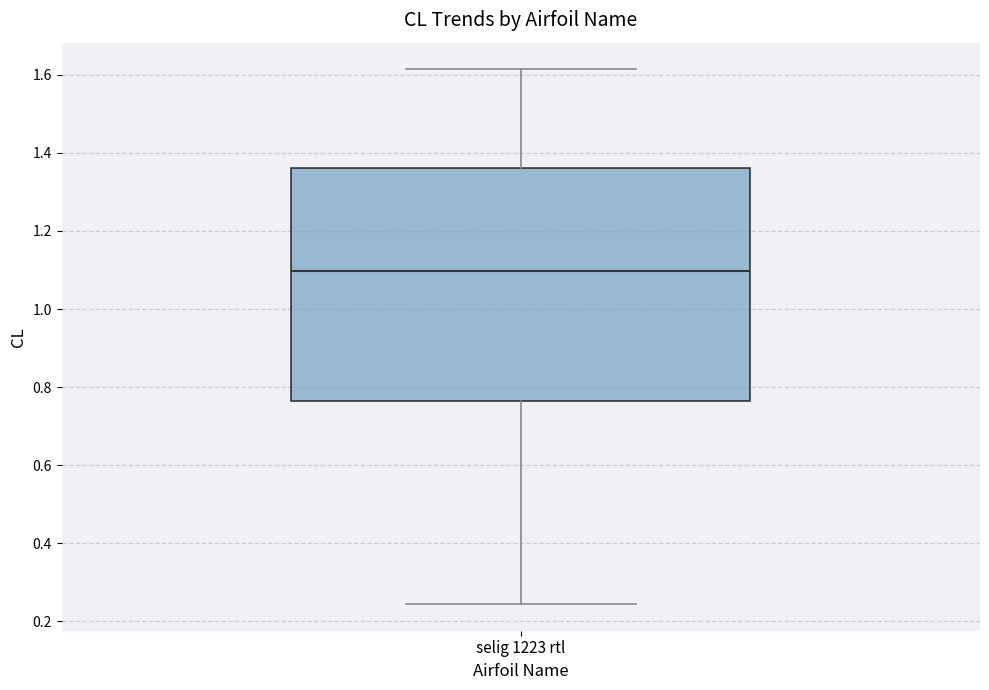

Transcribe this box plot: give where the median line is, the range the box spans, and where the two whiskers end, as read against the y-axis. The values are not printed on the chart, so give them approximately, as read against the axis.

median 1.10, box 0.76 to 1.36, whiskers 0.24 to 1.62